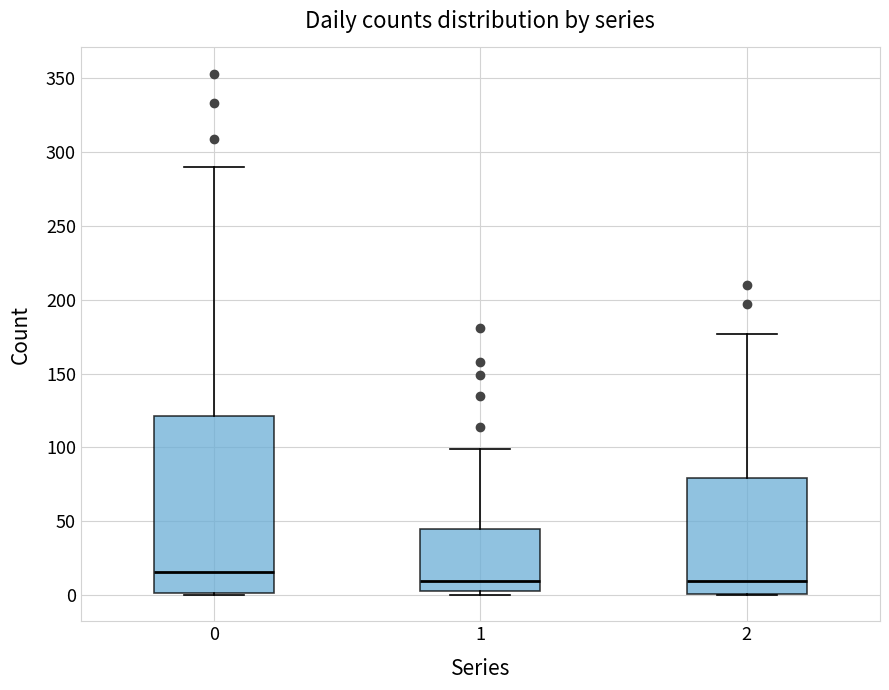

Where does the median line of the box at x = 0 sit on the y-axis? The values are not printed on the chart, so give them approximately, as read against the axis.

15